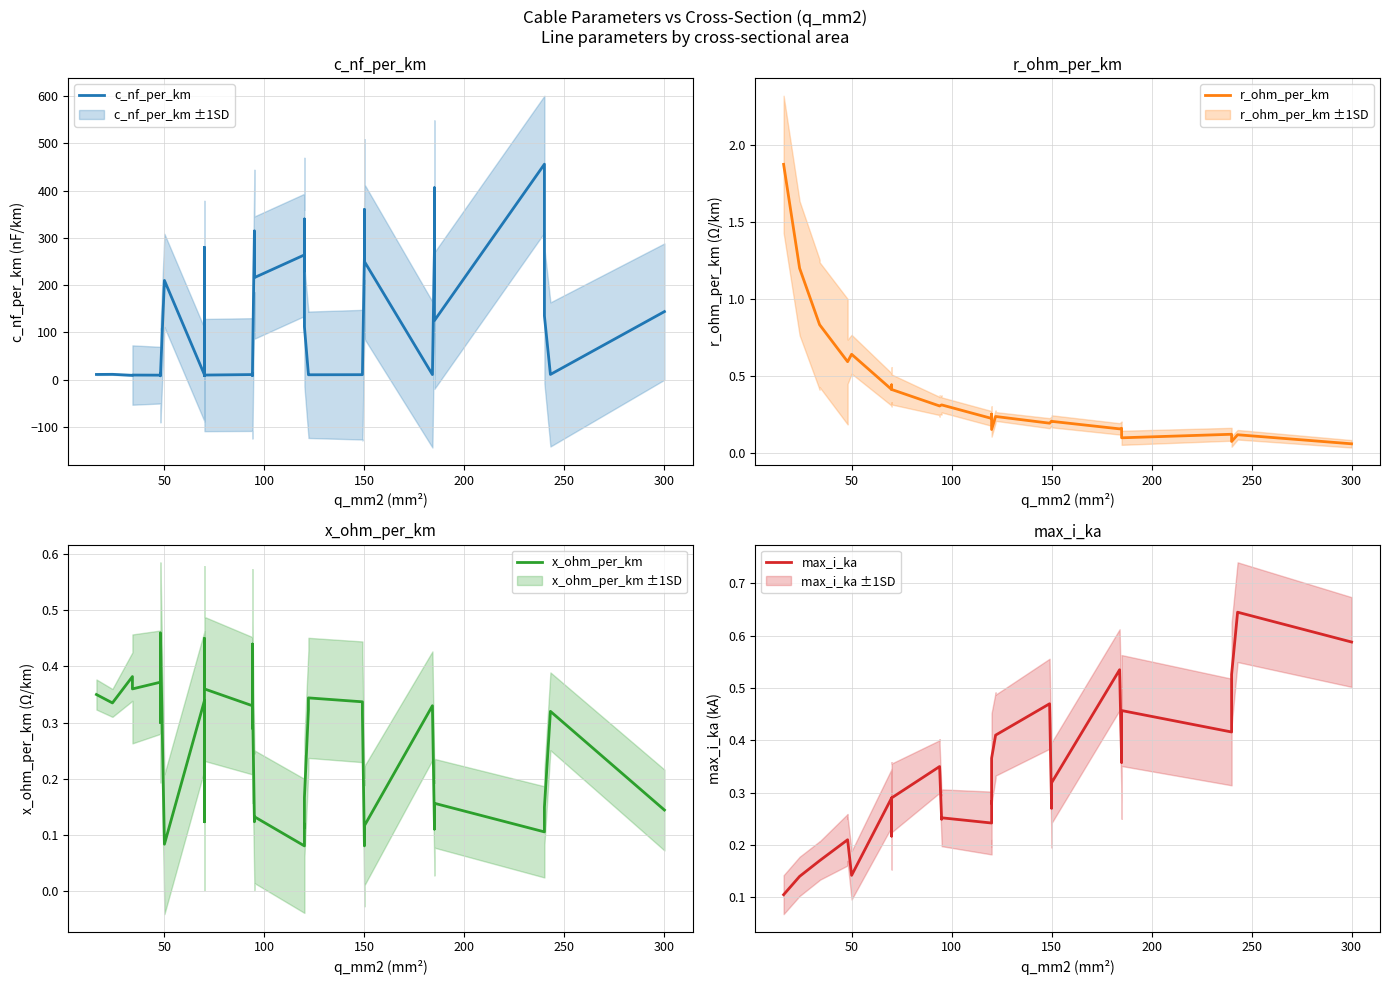

How many intersections are there between x_ohm_per_km and r_ohm_per_km?

13